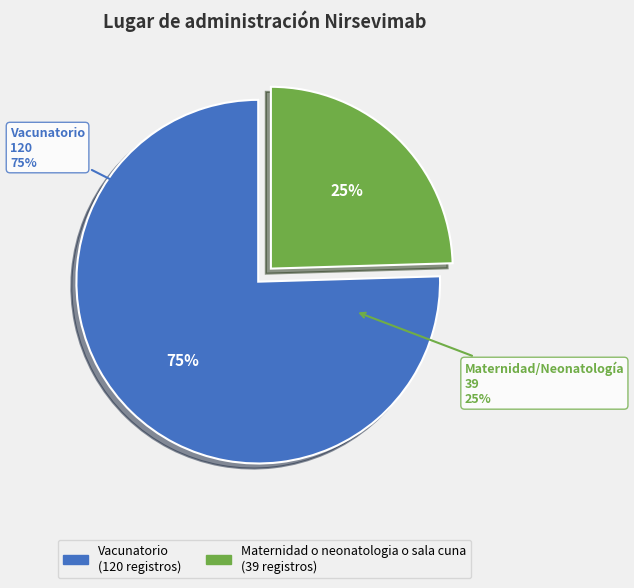

How many slices are in this pie chart?

2